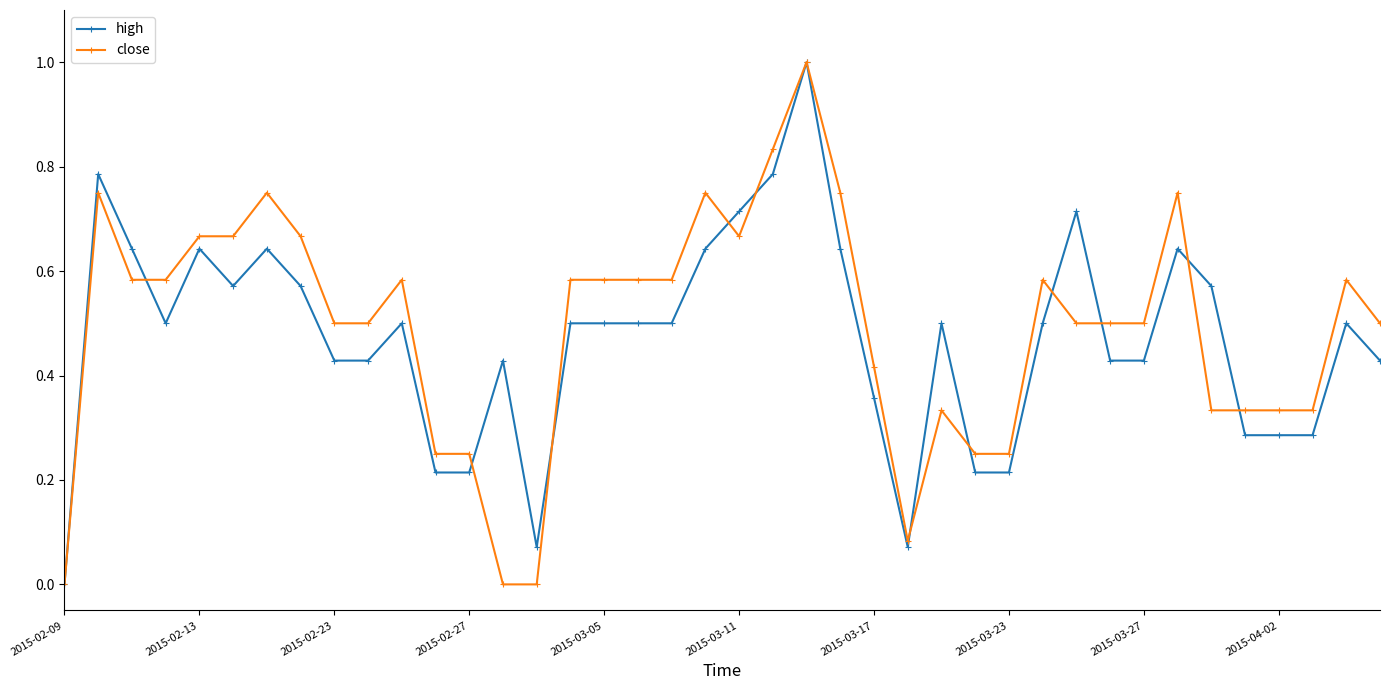

What is the value of the close point at the 33rd from the left?

0.5